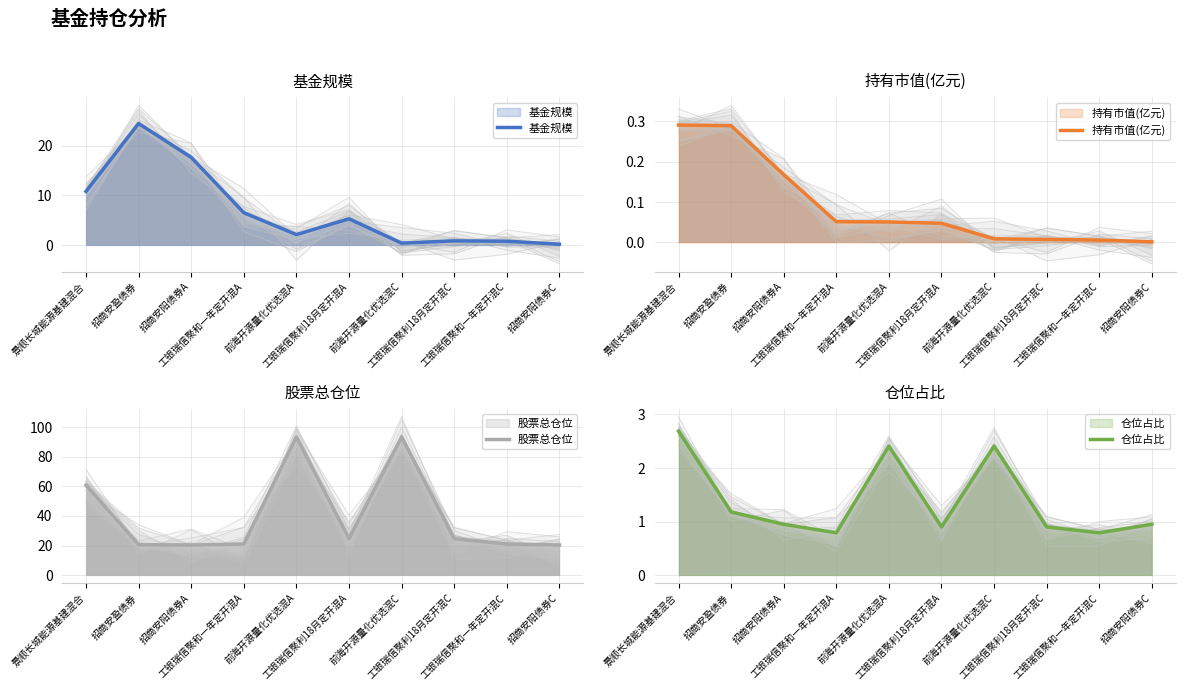

True or false: 持有市值(亿元) and 仓位占比 intersect in this chart.

False